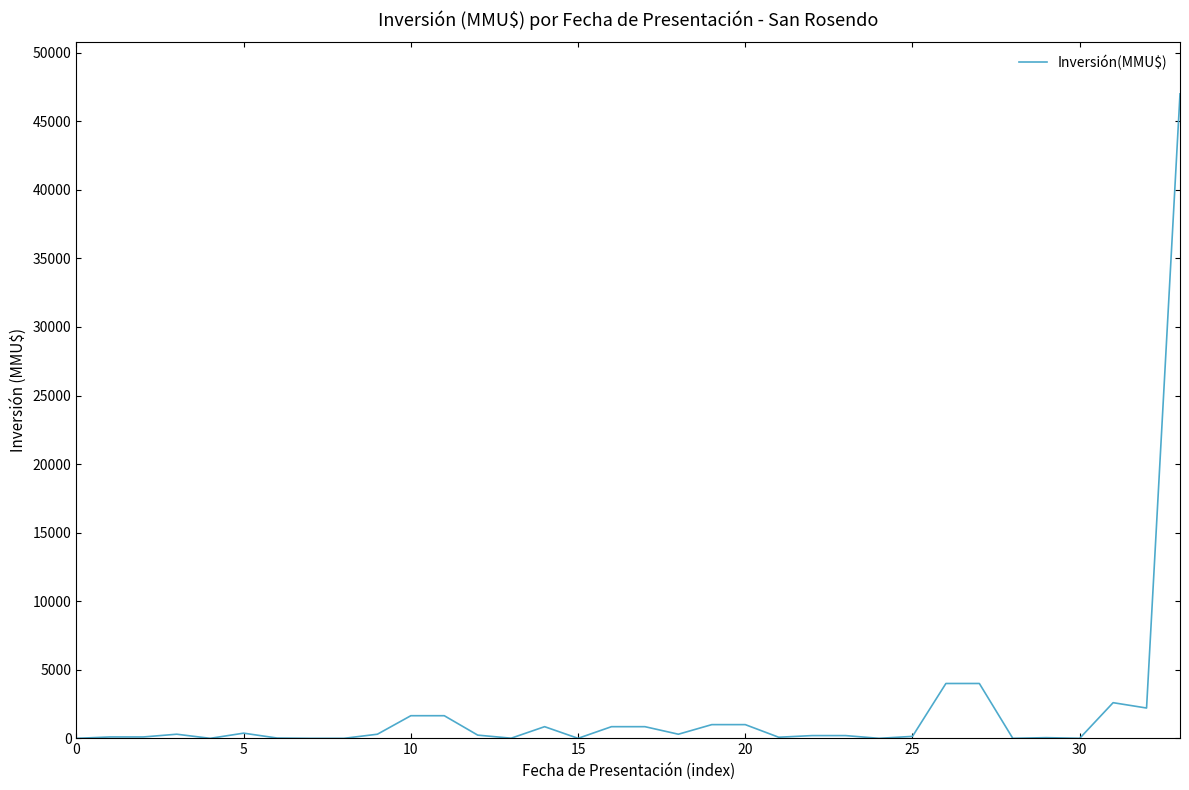

What is the difference between the maximum and minimum values?

47000